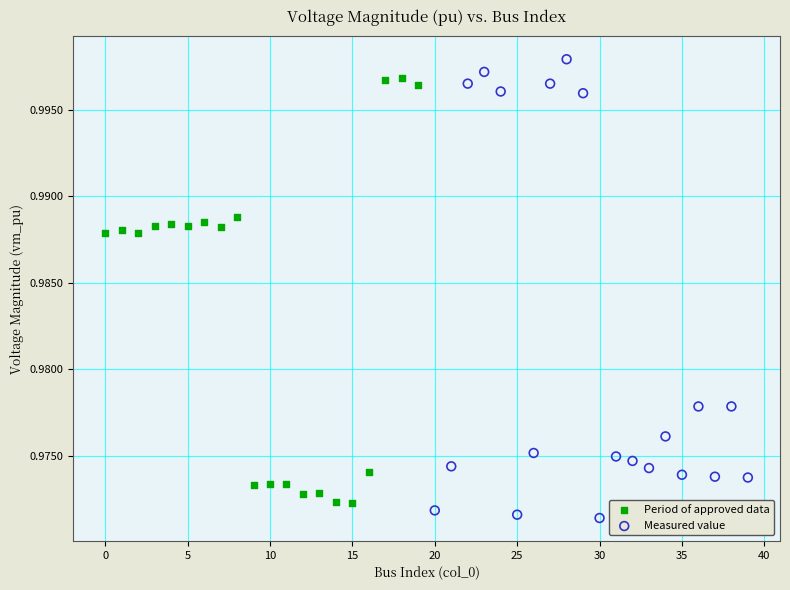

Which series has the widest spread of Y values?

Measured value